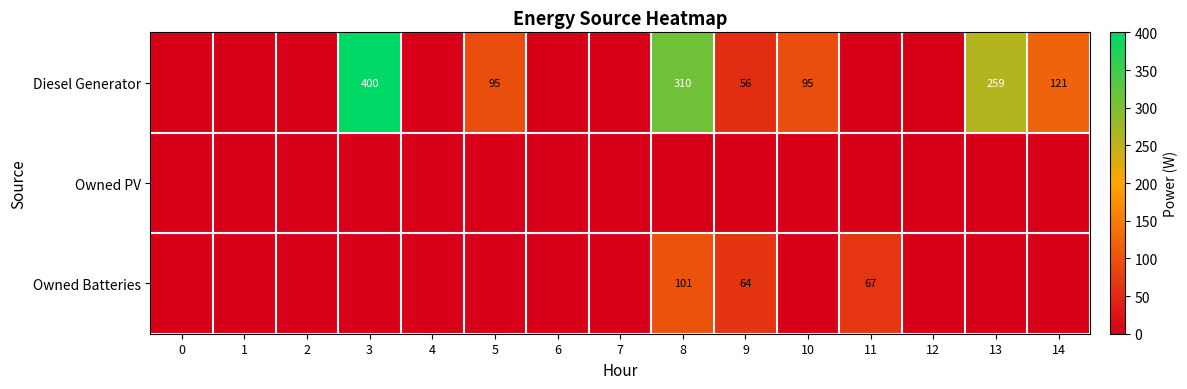

What is the spread (max minus min) of values at 8?

310